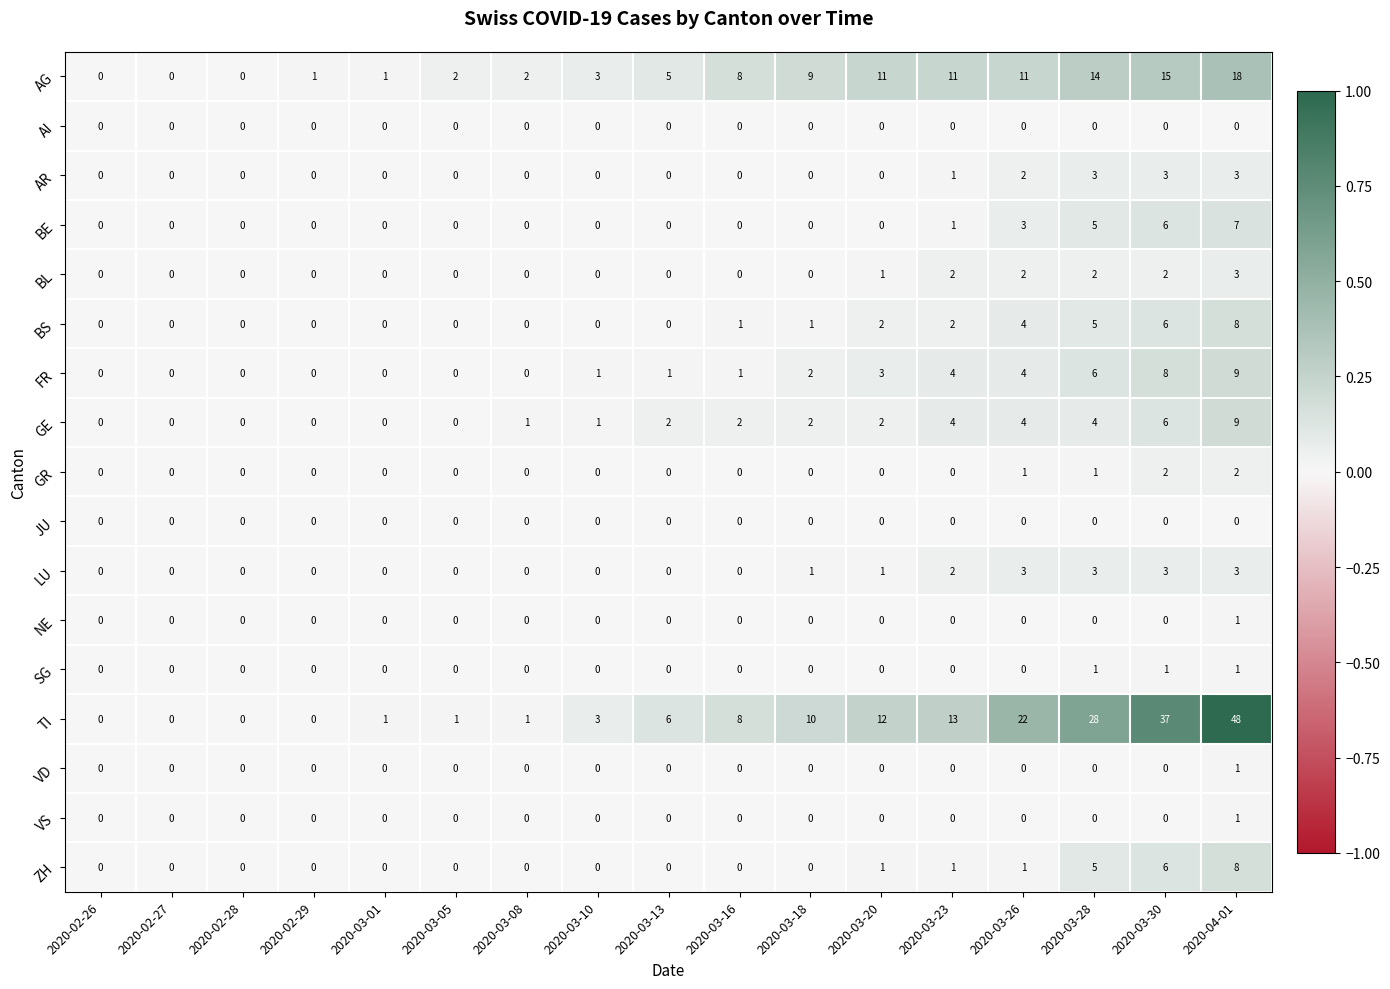

How many VS values are between 0 and 1?

17